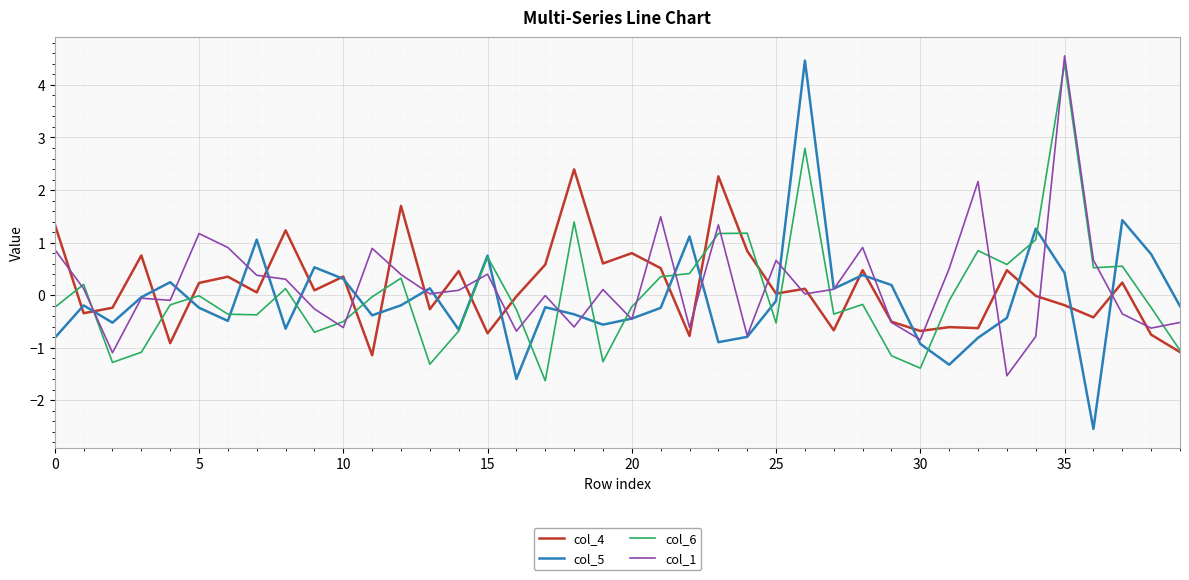

List the series in order of their overall mean, lowest first.

col_5, col_6, col_4, col_1